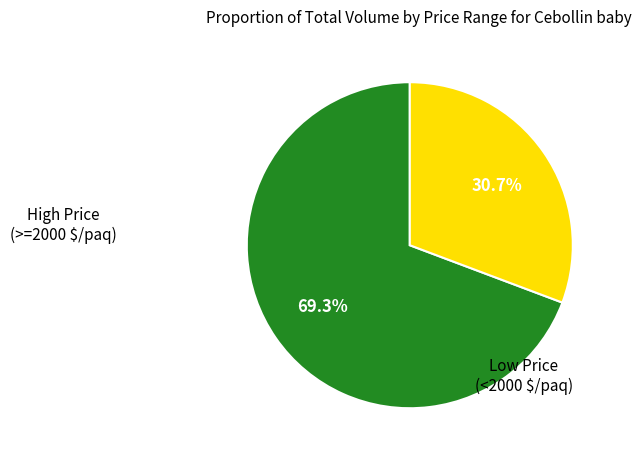

How many slices are in this pie chart?

2